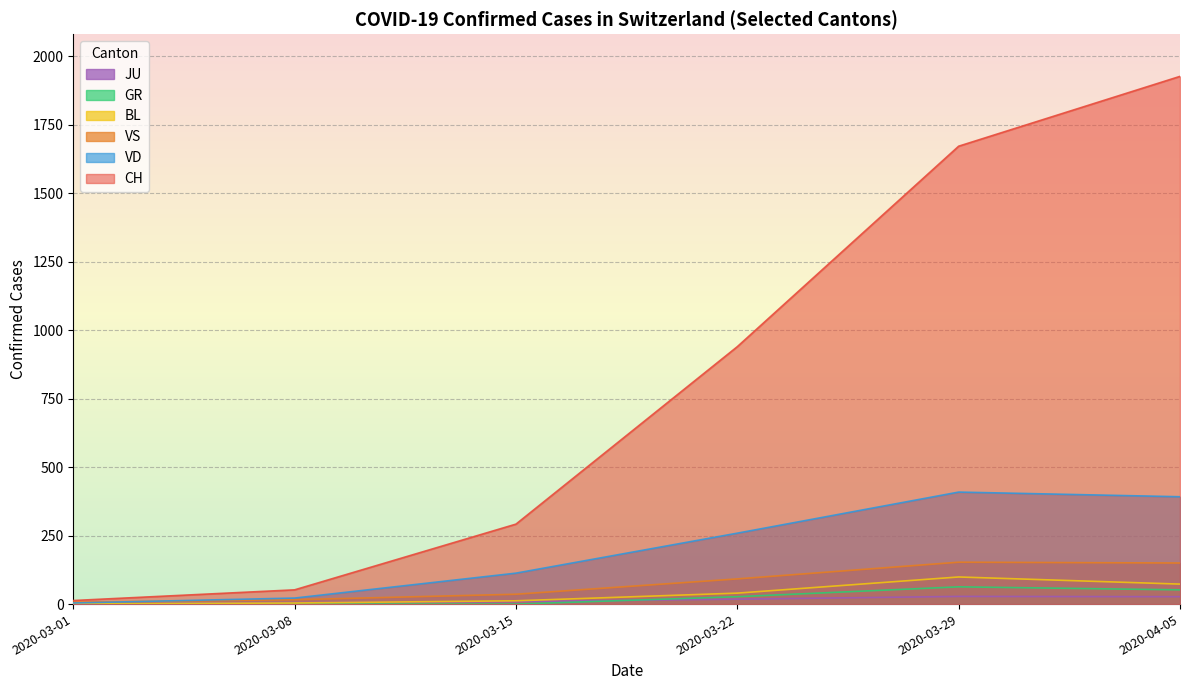

What is the difference between the second highest and second lowest values in the VD series?

370